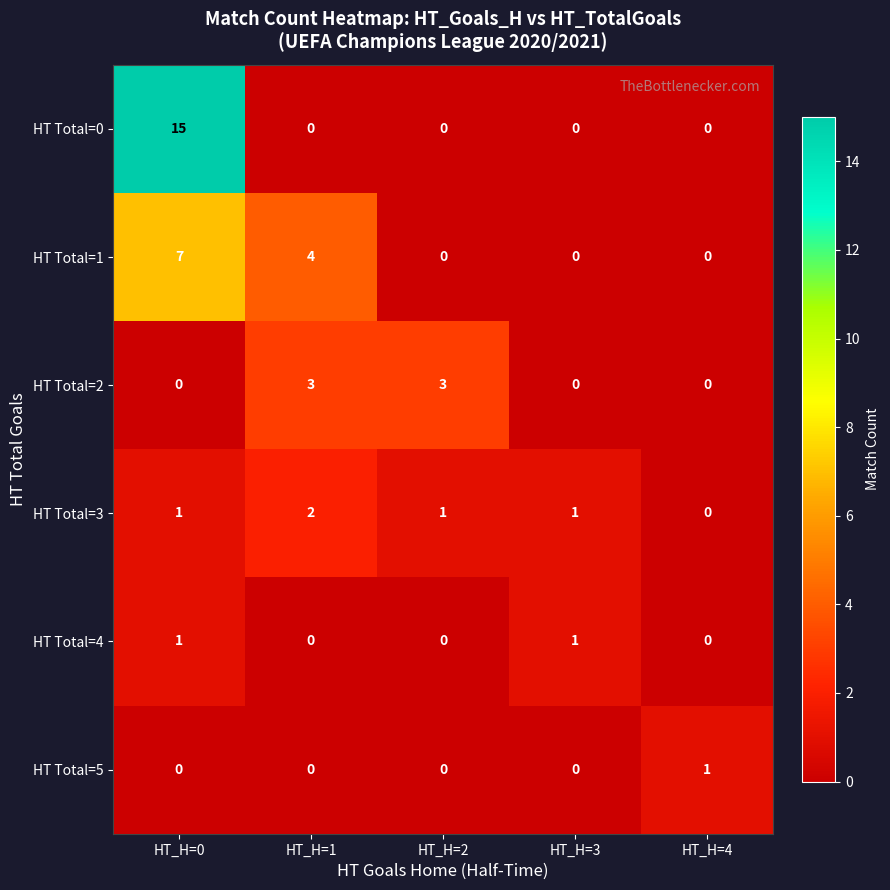

Reading right to left, extract all data points from this chart.

HT Total=0: HT_H=4=0	HT_H=3=0	HT_H=2=0	HT_H=1=0	HT_H=0=15
HT Total=1: HT_H=4=0	HT_H=3=0	HT_H=2=0	HT_H=1=4	HT_H=0=7
HT Total=2: HT_H=4=0	HT_H=3=0	HT_H=2=3	HT_H=1=3	HT_H=0=0
HT Total=3: HT_H=4=0	HT_H=3=1	HT_H=2=1	HT_H=1=2	HT_H=0=1
HT Total=4: HT_H=4=0	HT_H=3=1	HT_H=2=0	HT_H=1=0	HT_H=0=1
HT Total=5: HT_H=4=1	HT_H=3=0	HT_H=2=0	HT_H=1=0	HT_H=0=0